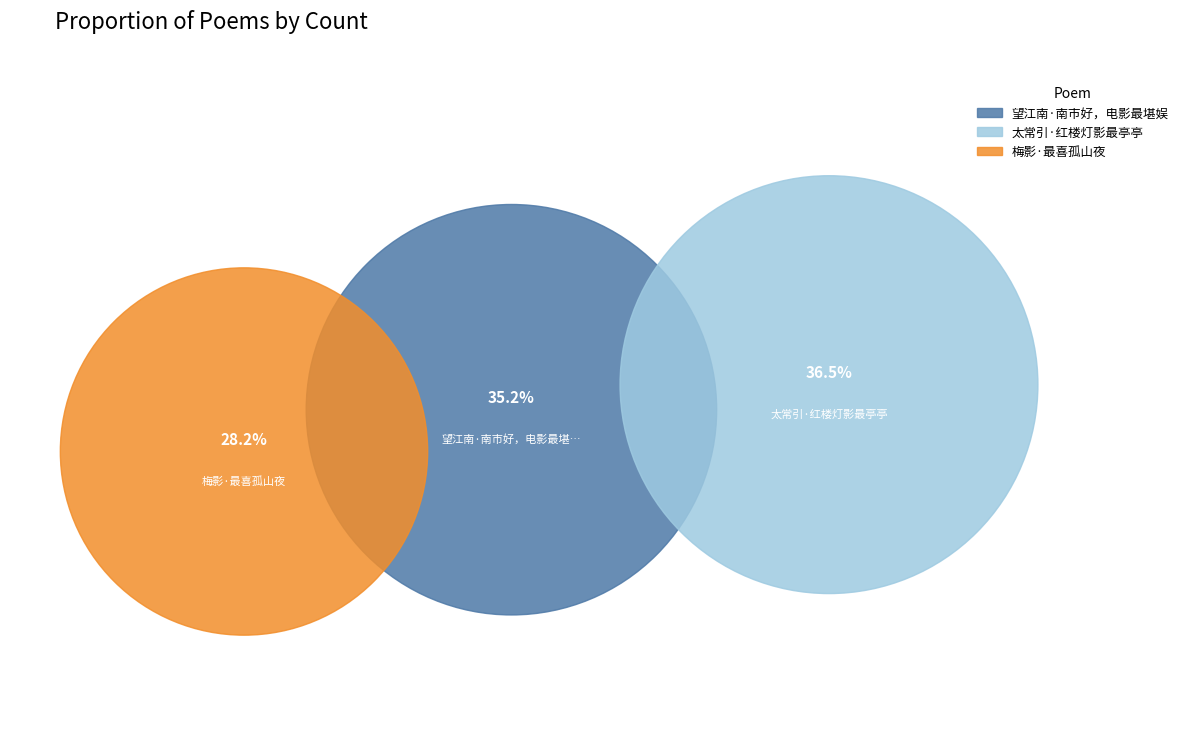

Rank the categories by value from highest to lowest.

太常引·红楼灯影最亭亭, 望江南·南市好，电影最堪娱, 梅影·最喜孤山夜